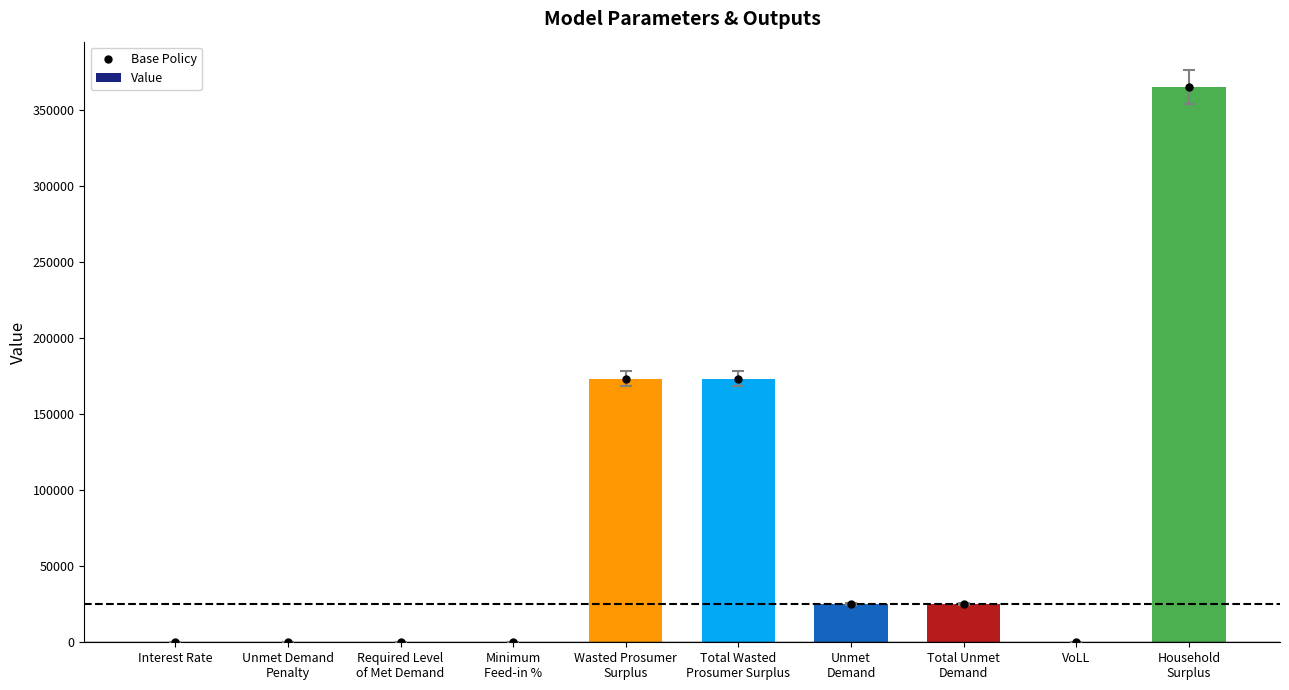

Between Total Wasted
Prosumer Surplus and Household
Surplus, which series saw the biggest shift?

Base Policy